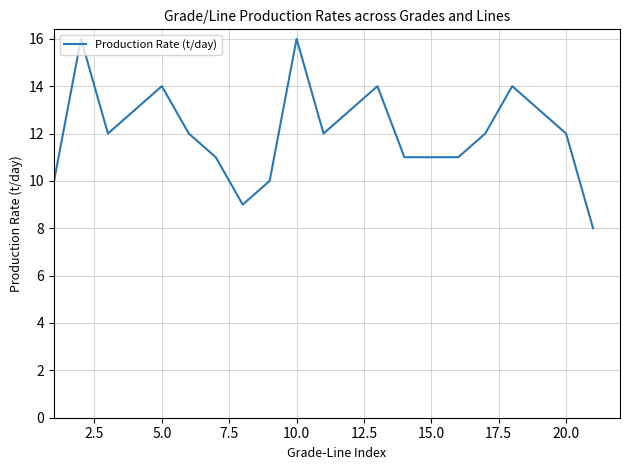

What is the difference between the maximum and minimum values?

8